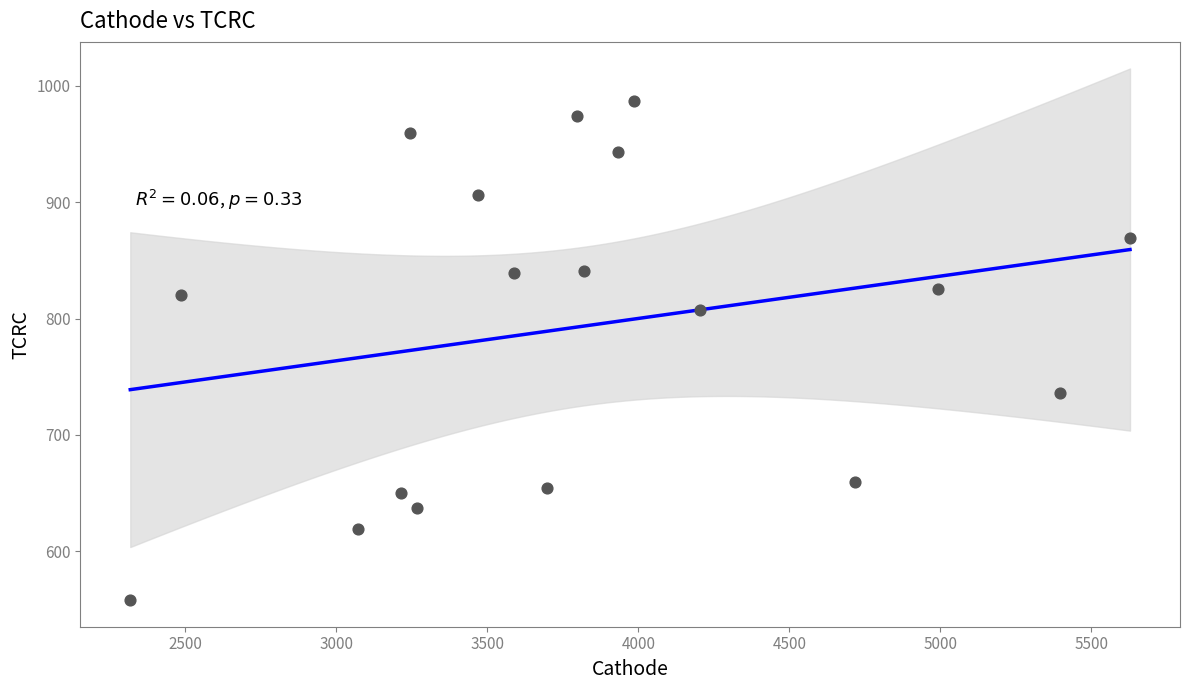

What is the range of Y values (max minus min)?

429.5